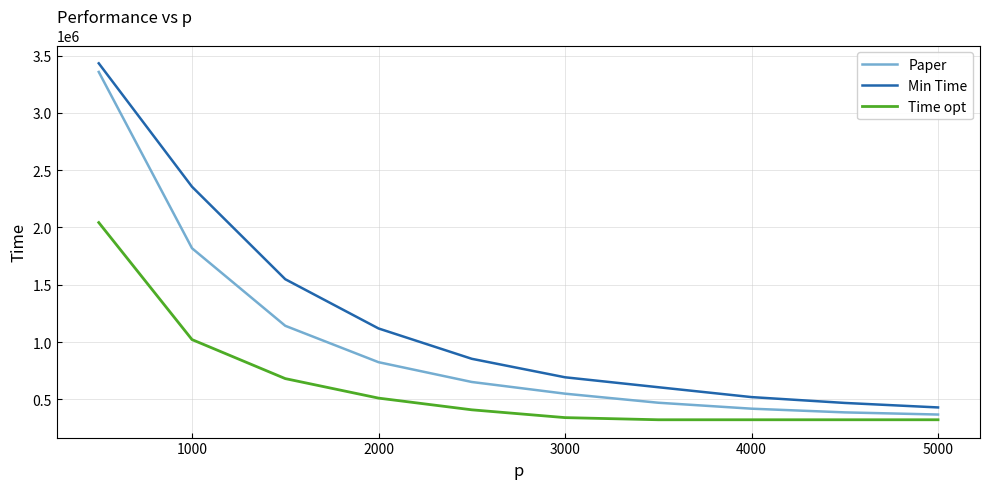

True or false: Min Time and Time opt intersect in this chart.

False